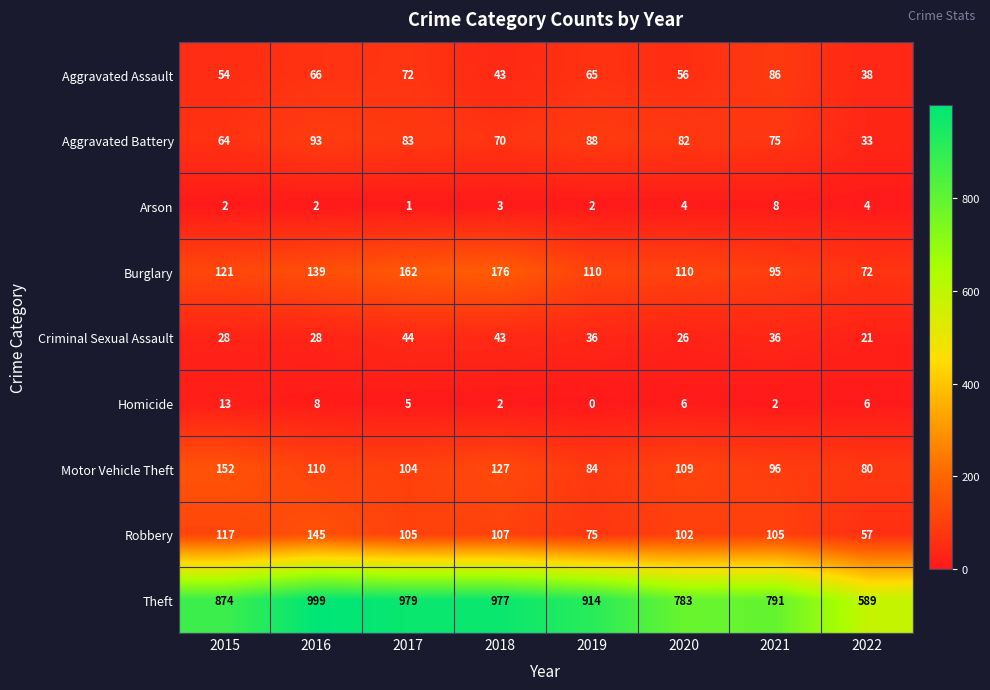

At which category does the chart reach its minimum across all series?

2019